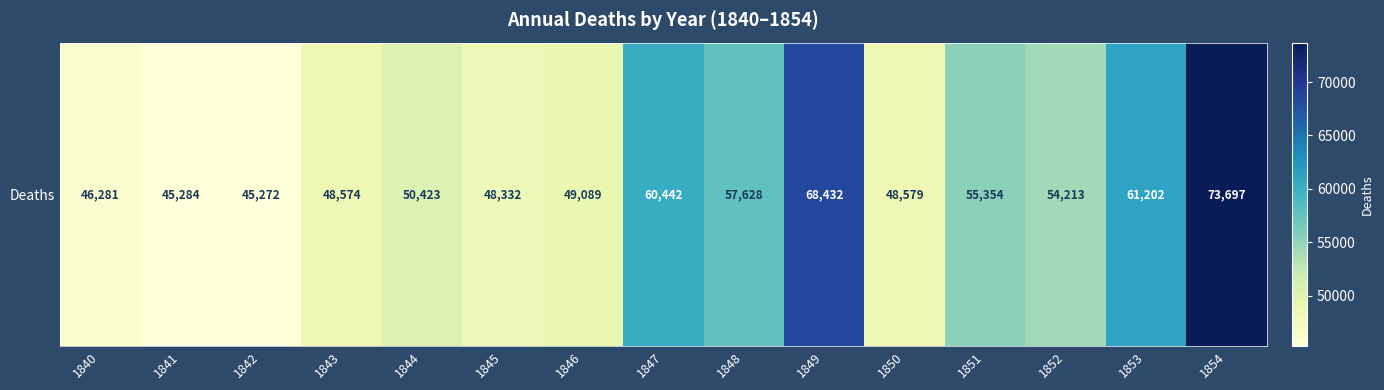

What is the sum of the values at 1851 and 1845?

103686